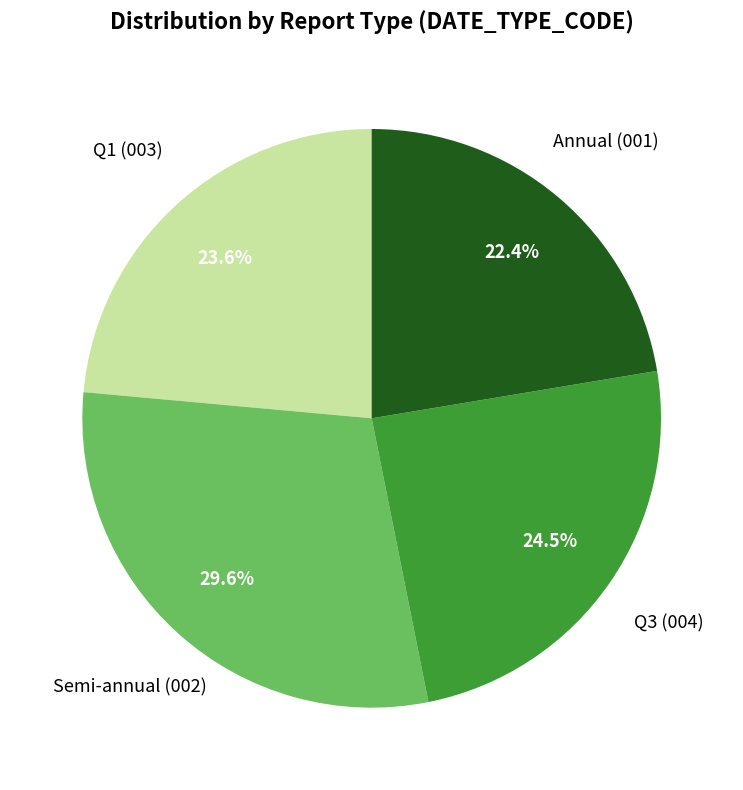

Is there any slice that represents more than half of the pie?

No